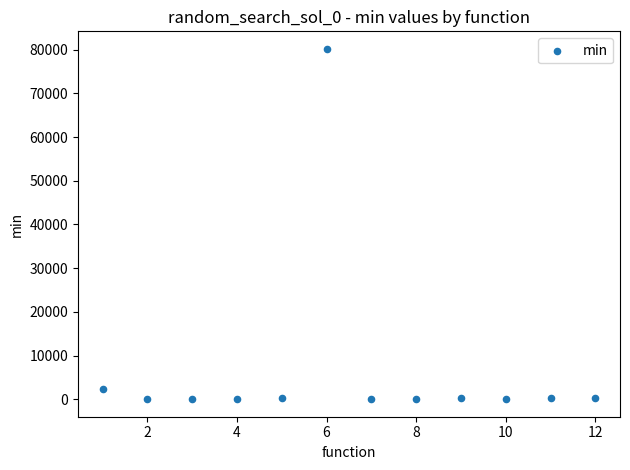

What is the average Y value?

6989.7